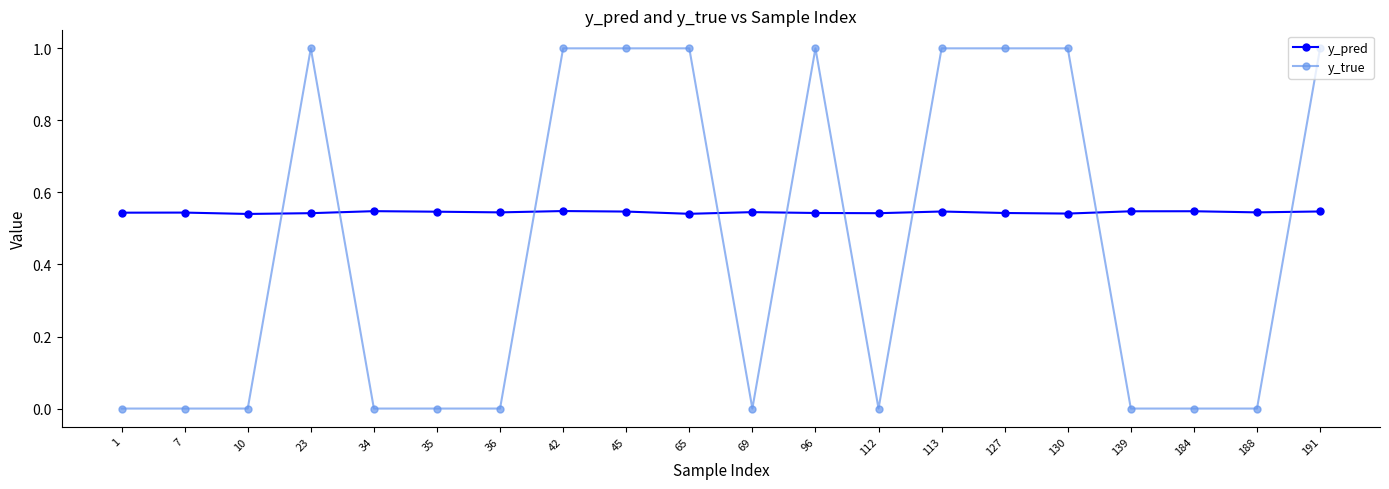

What are all the series names shown in the legend?

y_pred, y_true